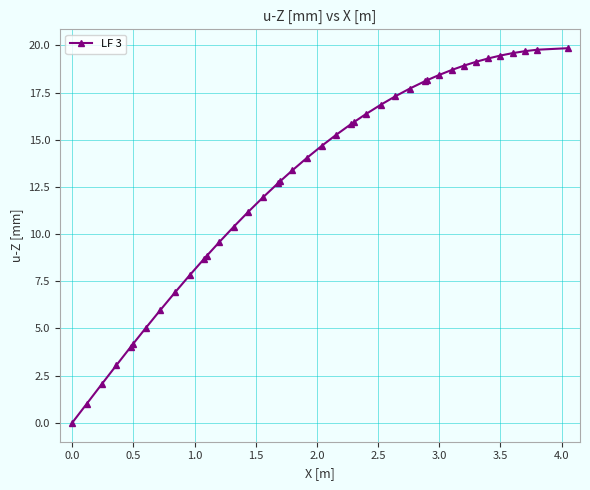

What is the maximum value shown in the chart?

19.9